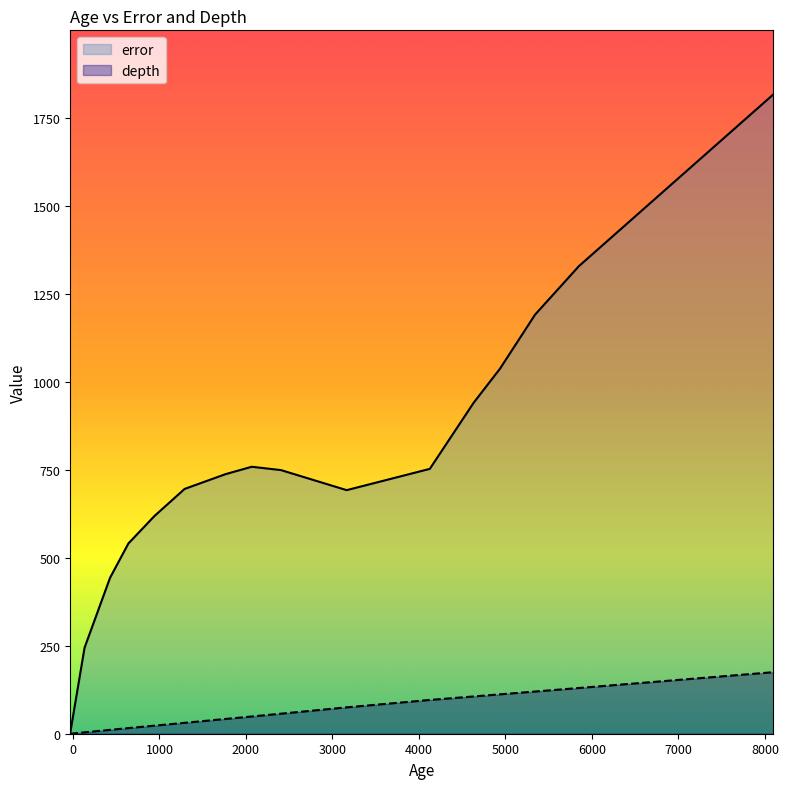

Reading right to left, extract all data points from this chart.

error: 338540=1818.0	338539=1329.5	338538=1191.5	338537=1038.0	338536=941.0	338535=753.0	338534=692.5	338533=749.5	338532=759.0	338531=738.0	338530=696.0	338529=619.5	338528=541.0	338527=443.5	338526=244.5	338525=3.0
depth: 338540=175.0	338539=130.0	338538=120.0	338537=112.0	338536=106.0	338535=96.0	338534=75.0	338533=57.0	338532=49.0	338531=42.0	338530=31.0	338529=23.0	338528=16.0	338527=11.0	338526=4.0	338525=0.0